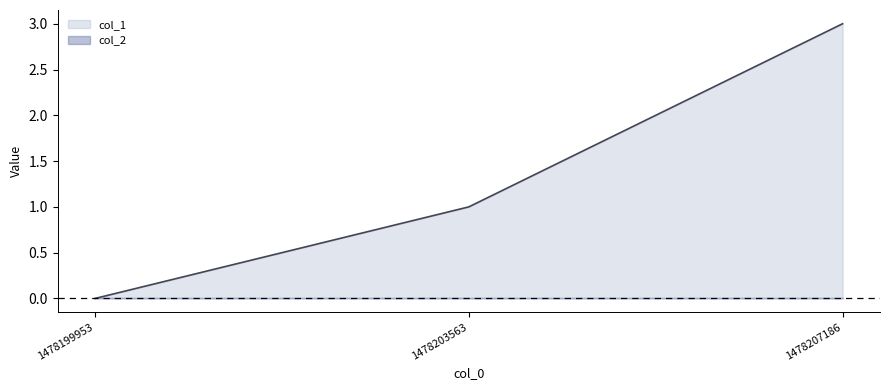

What value does the data have at 1478207186?

3